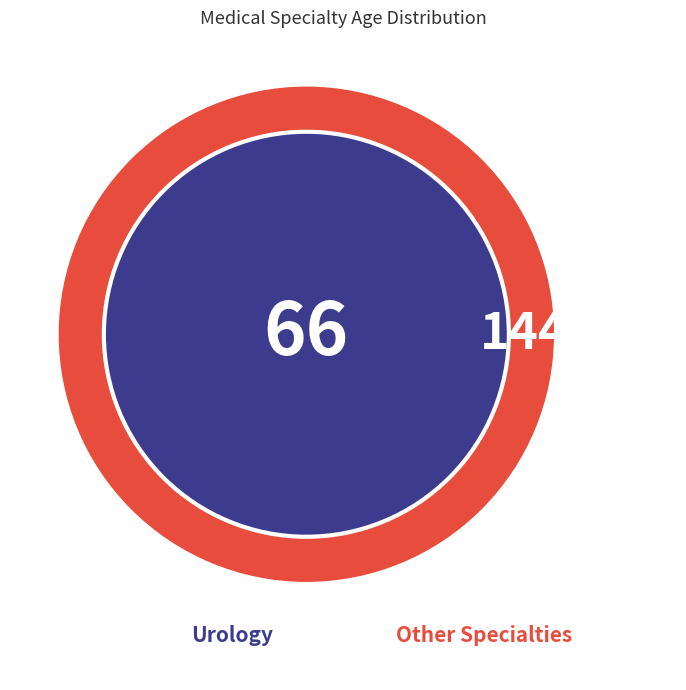

The Cardiovascular / Pulmonary slice represents 13% of the pie. True or false?

False